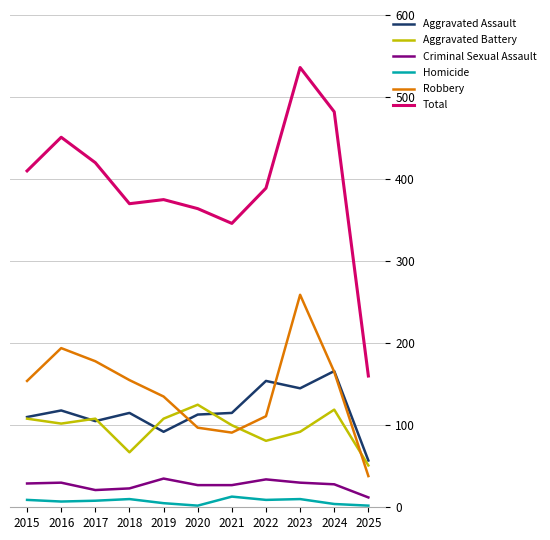

What are all the series names shown in the legend?

Aggravated Assault, Aggravated Battery, Criminal Sexual Assault, Homicide, Robbery, Total